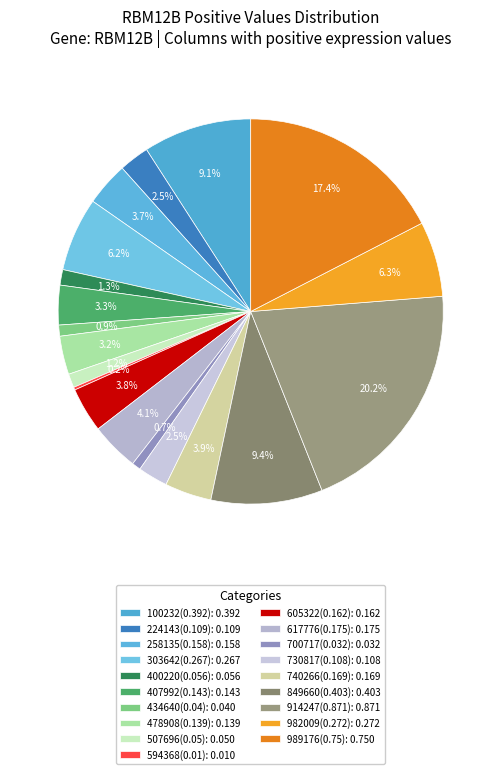

Which slice is the largest?

914247(0.871)